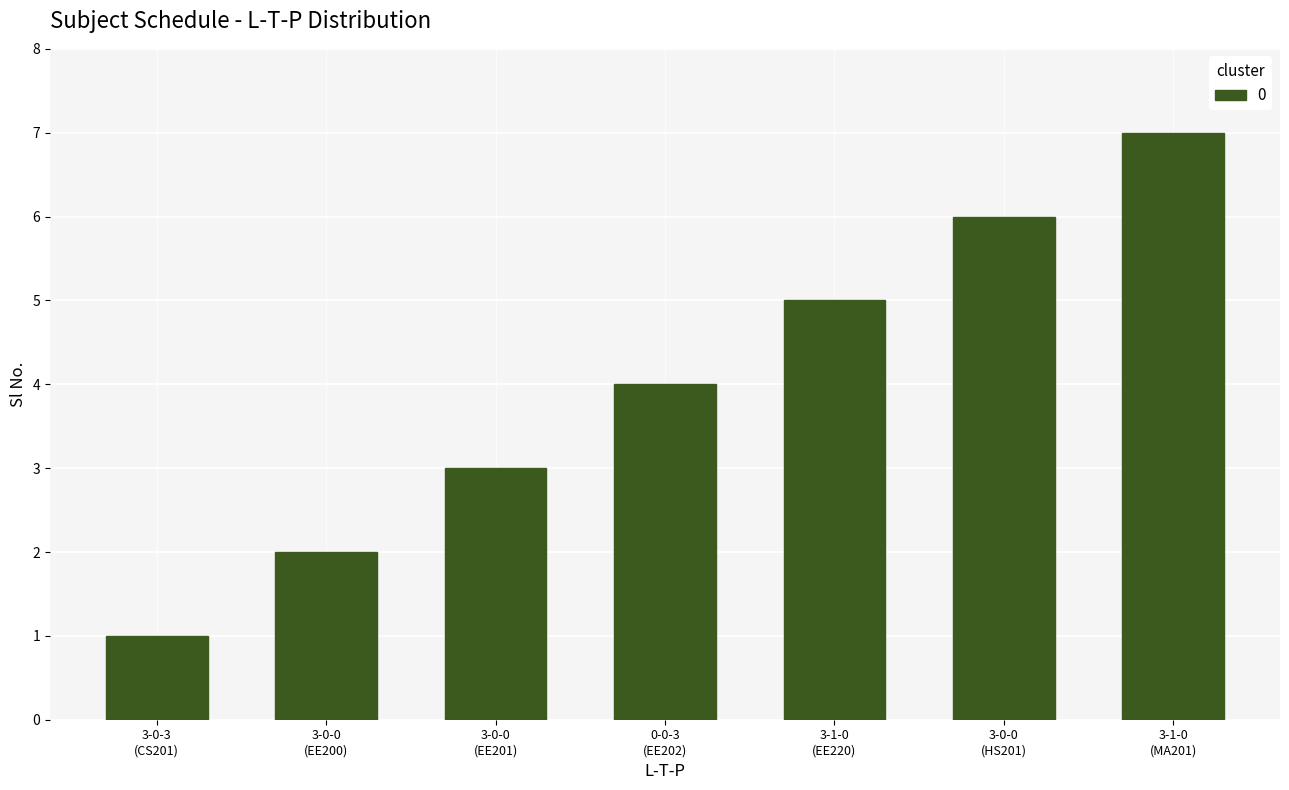

How many data points are less than 4?

3